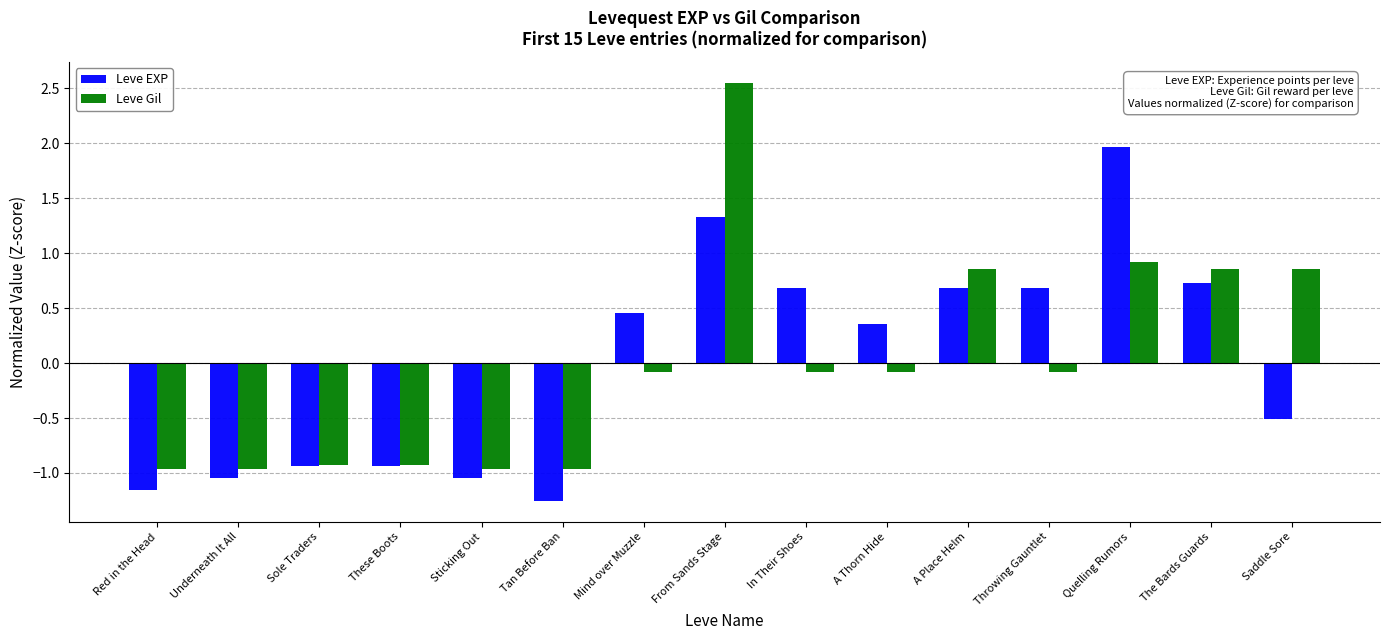

Which series has the largest range (max minus min)?

Leve Gil